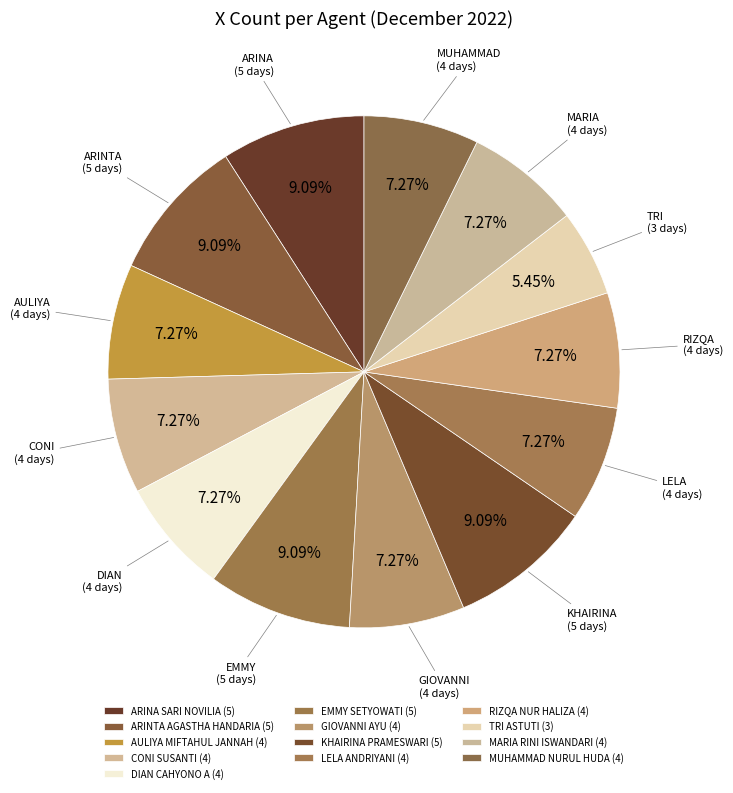

Count the number of slices in the pie.

13